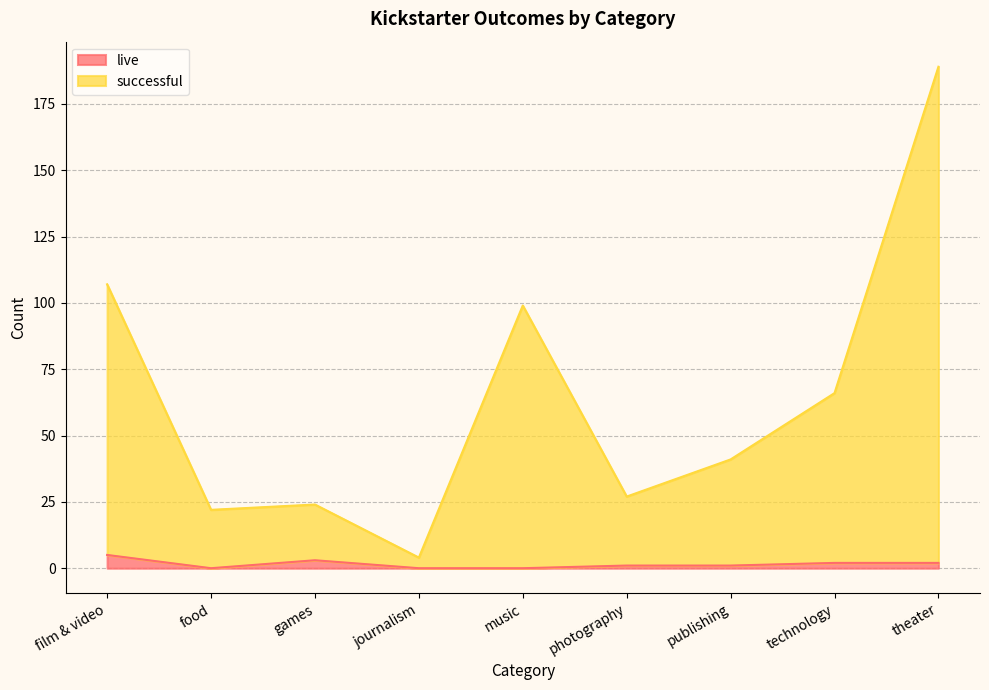

Between film & video and technology, which series saw the biggest shift?

successful